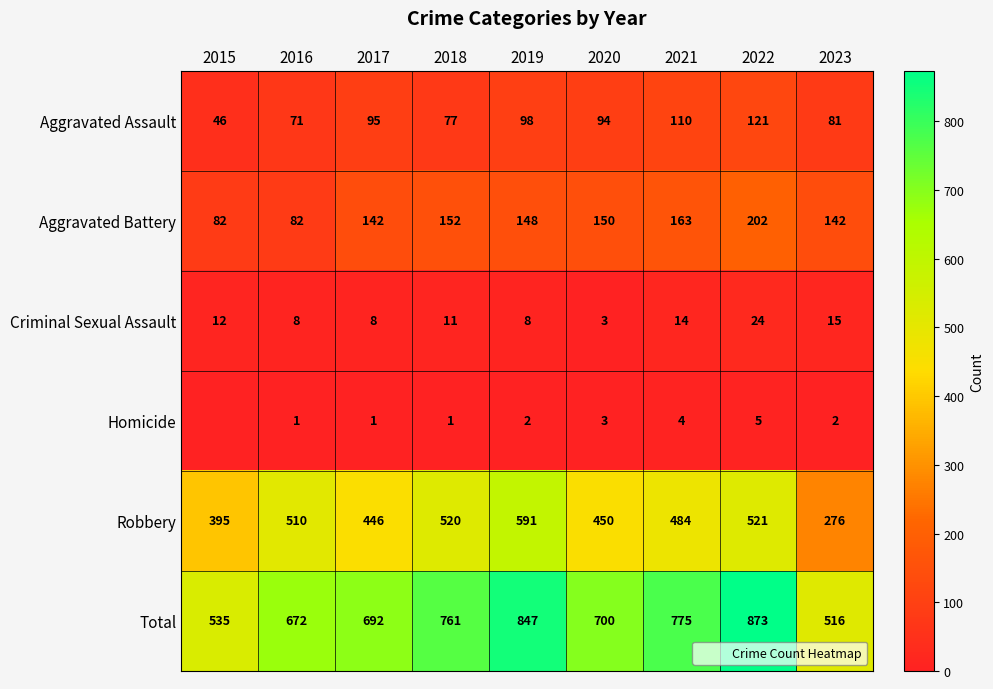

How many values in the Total series are below 700?

4